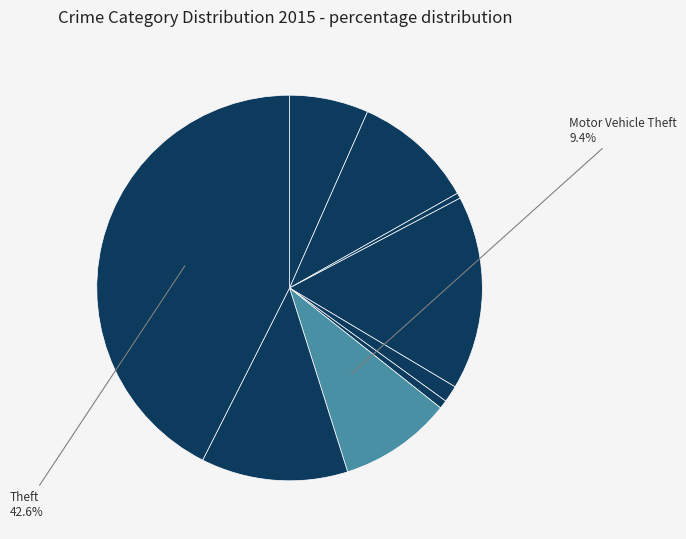

Rank the categories by value from lowest to highest.

Arson, Homicide, Criminal Sexual Assault, Aggravated Assault, Motor Vehicle Theft, Aggravated Battery, Robbery, Burglary, Theft